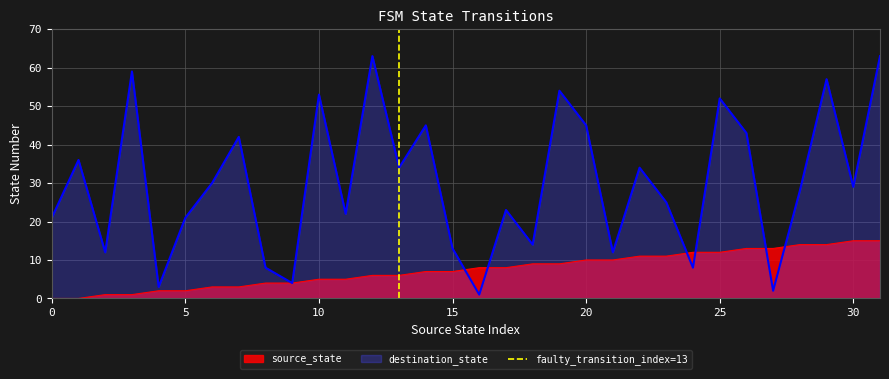

The value at 5 is 1. True or false?

False